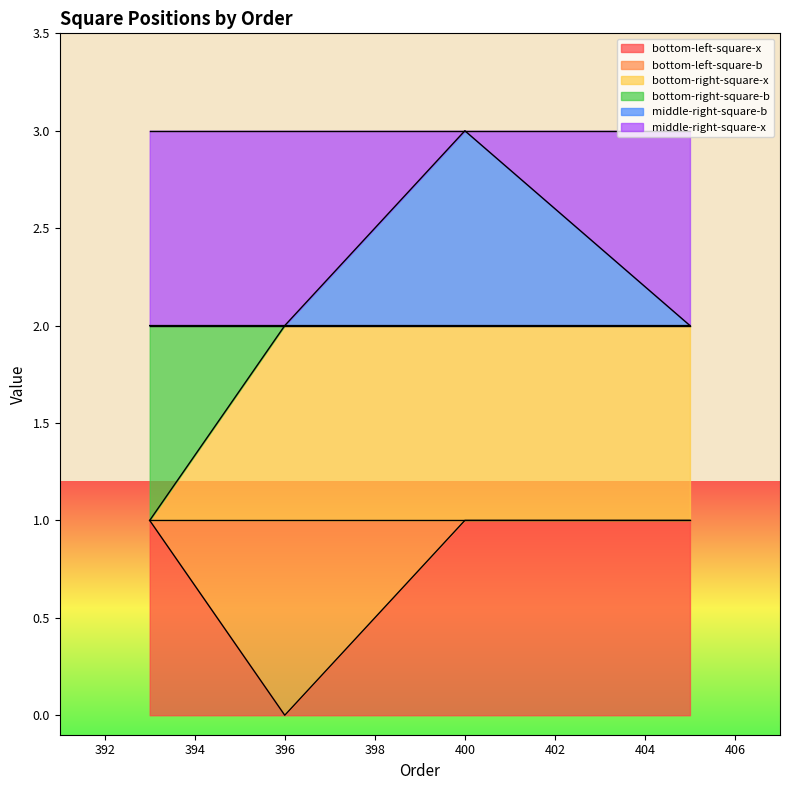

List the series in order of their overall mean, highest first.

middle-right-square-b, bottom-right-square-x, bottom-left-square-x